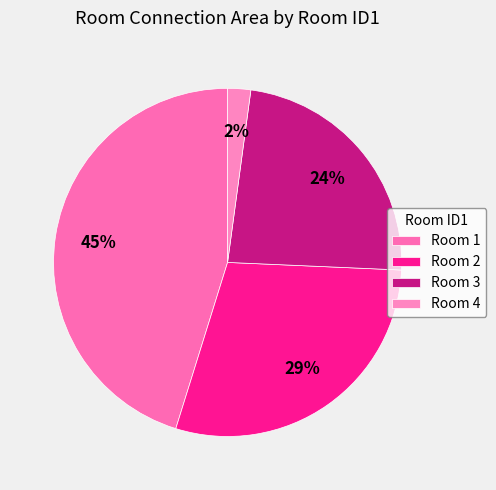

Count the number of slices in the pie.

4